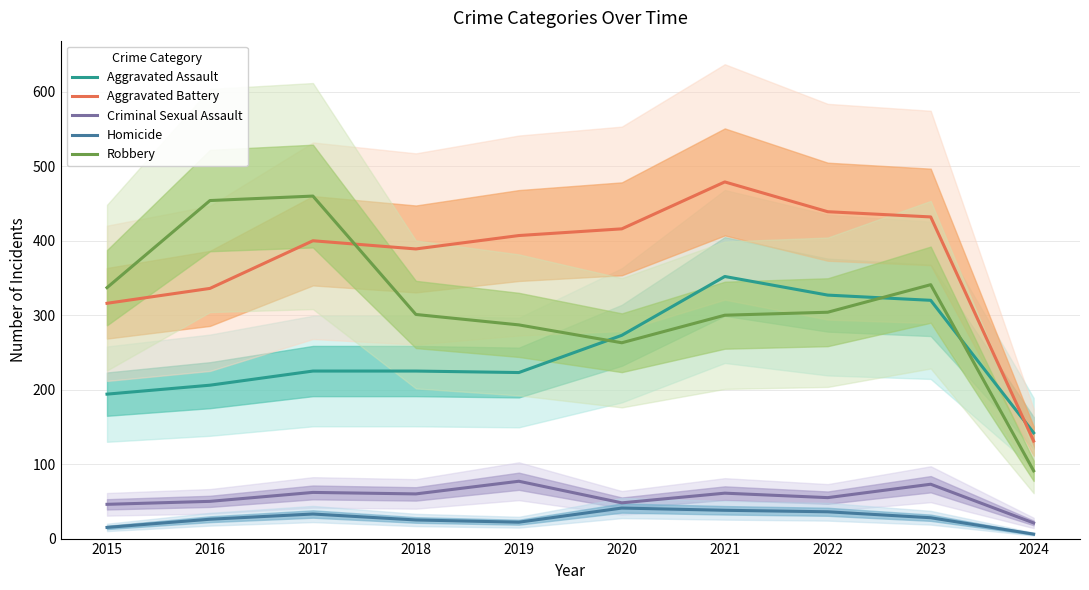

What is the minimum value shown in the chart?

6